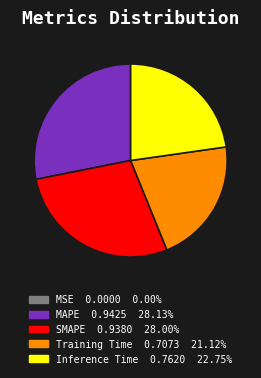

Does SMAPE 0.9380 28.00% represent more than half of the total?

No